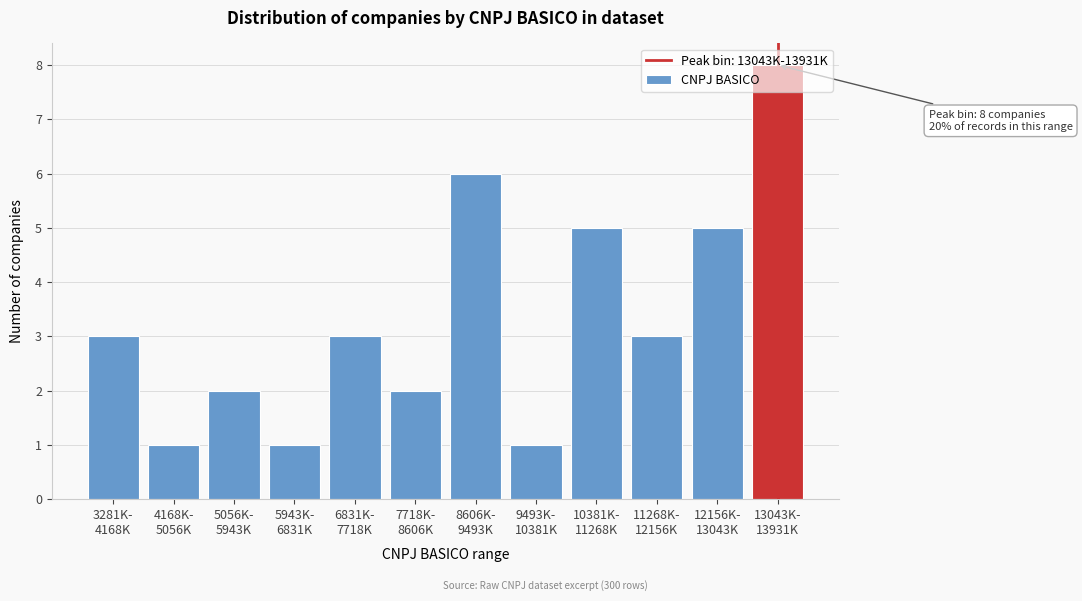

What is the average value?

3